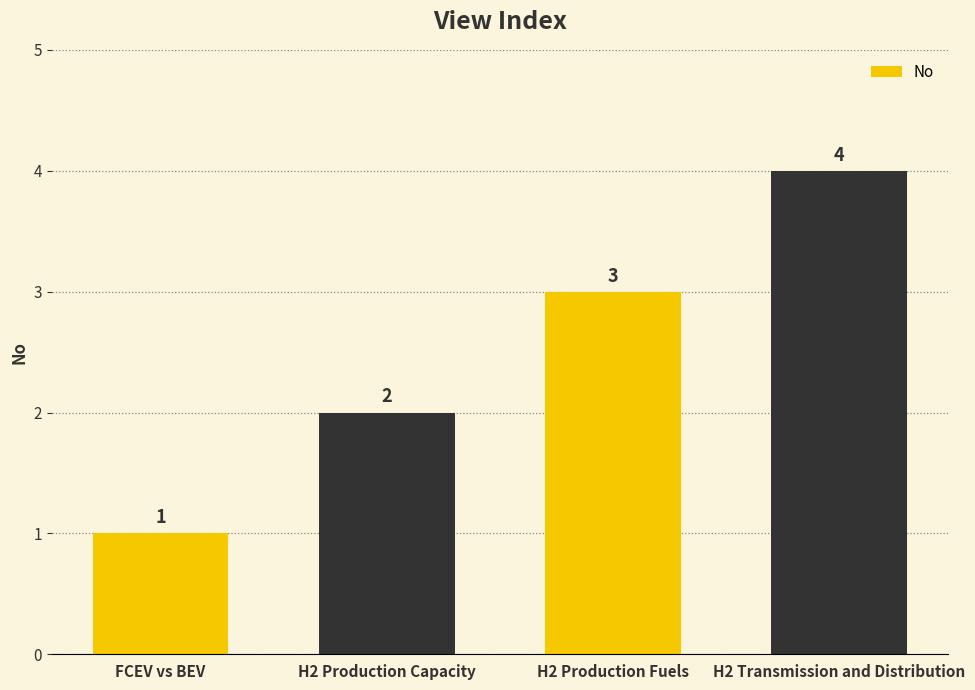

What is the maximum value shown in the chart?

4